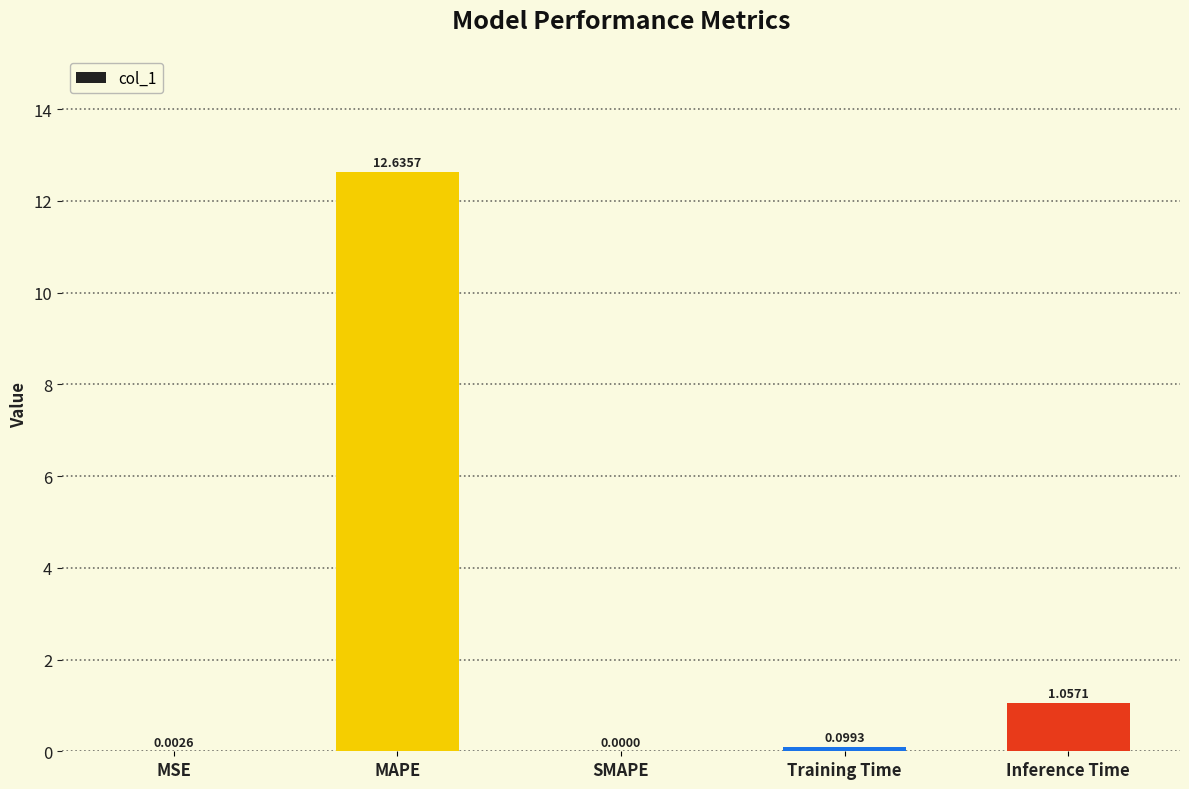

Where is the data nearest to the value 6?

Inference Time